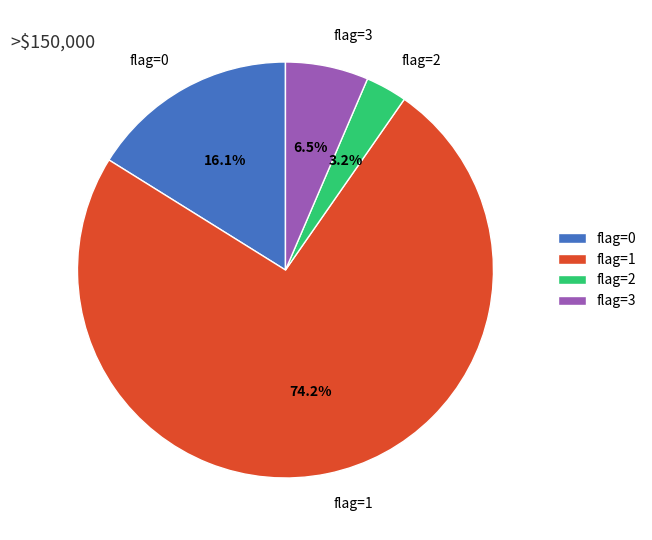

Count the number of slices in the pie.

4